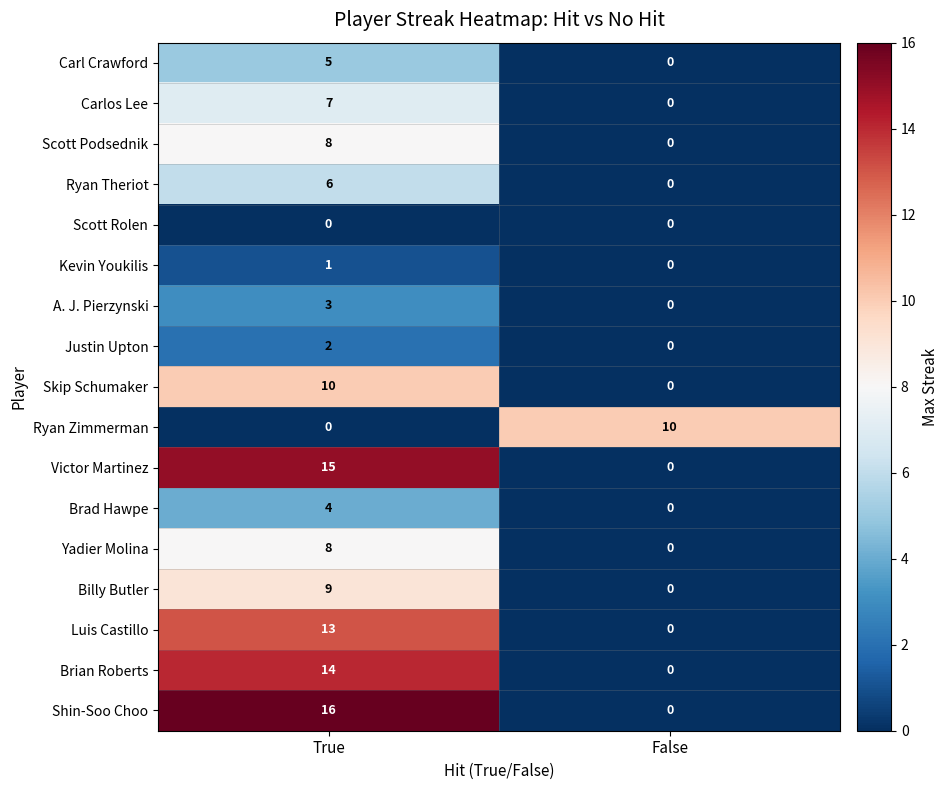

What is the difference between the Shin-Soo Choo values at False and True?

16